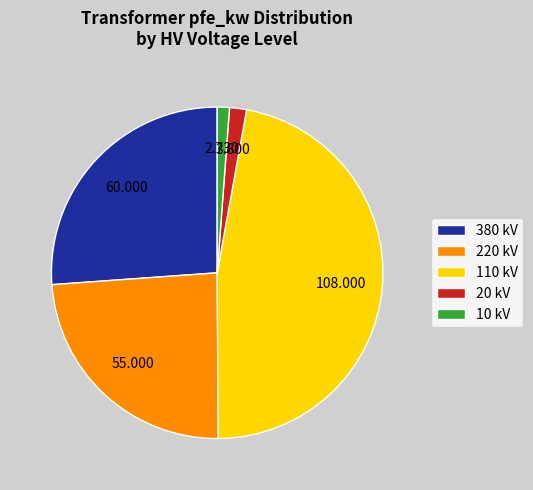

How many slices are in this pie chart?

5